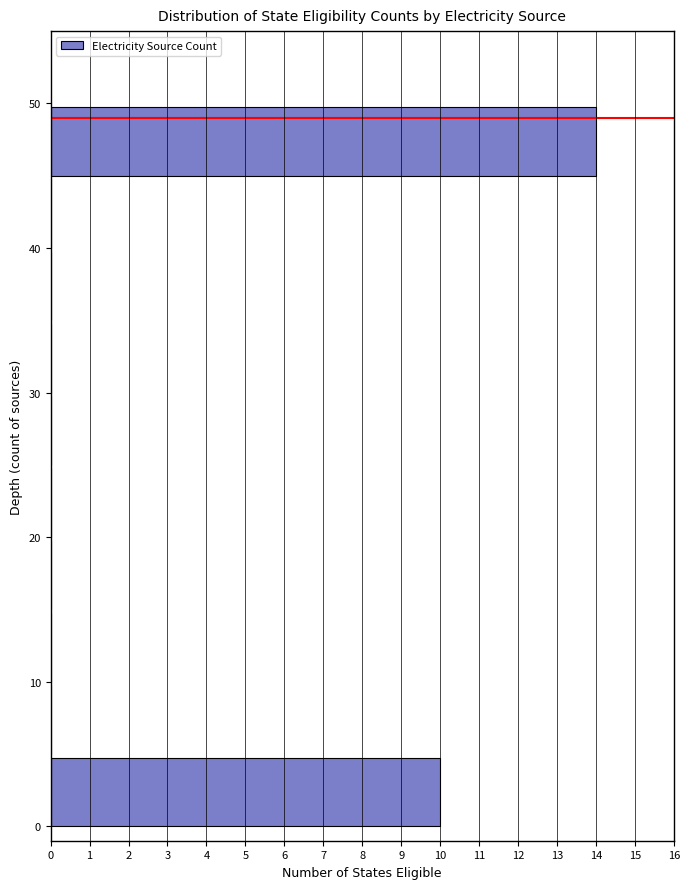

Reading bottom to top, list every bar in this chart as the range it spans on the y-axis followed by its length. The values are not printed on the chart, so give them approximately, as read against the axis.

0 to 5: 10
5 to 10: 0
10 to 15: 0
15 to 20: 0
20 to 25: 0
25 to 30: 0
30 to 35: 0
35 to 40: 0
40 to 45: 0
45 to 50: 14